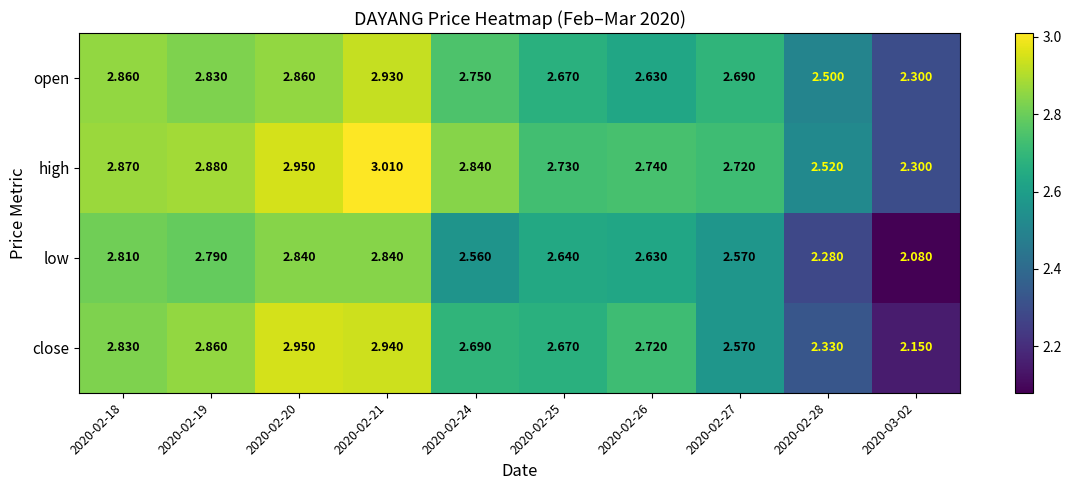

At which category does the chart reach its minimum across all series?

2020-03-02